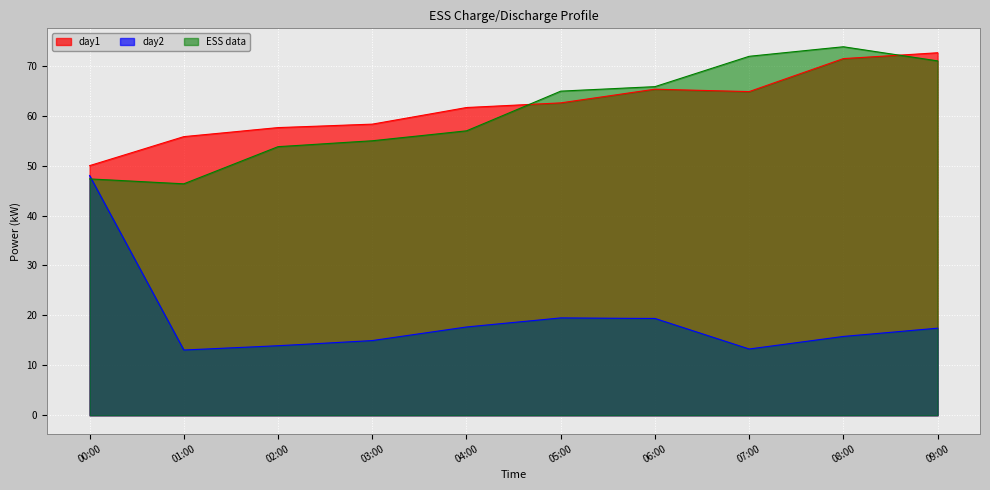

Which has a higher value, 05:00 or 03:15?

05:00